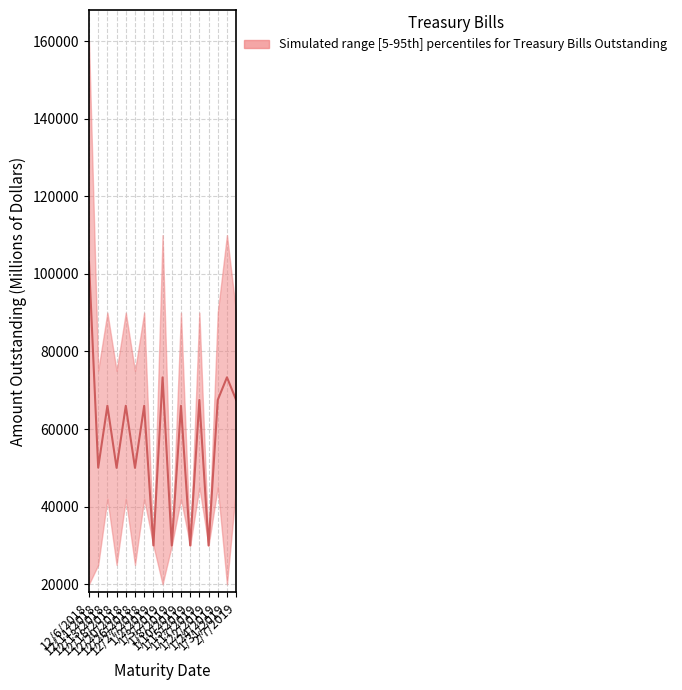

What position from the right is 1/8/2019?

8